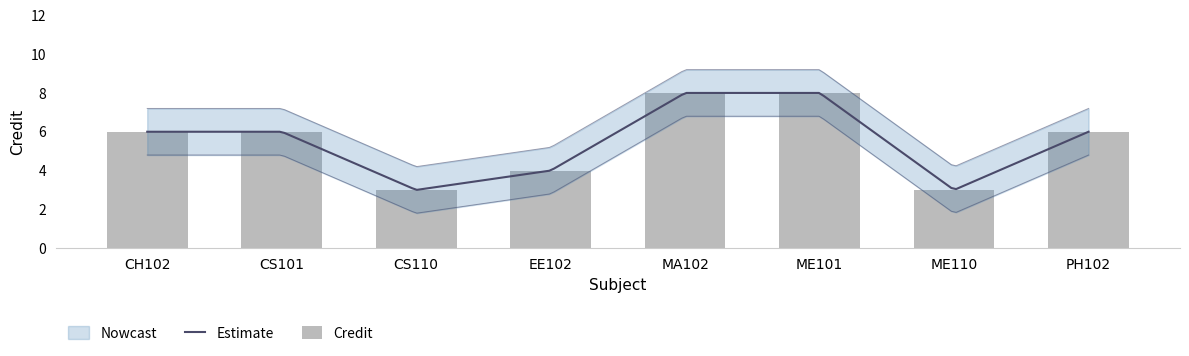

Reading right to left, list all the values displayed in this chart.

PH102=6	ME110=3	ME101=8	MA102=8	EE102=4	CS110=3	CS101=6	CH102=6